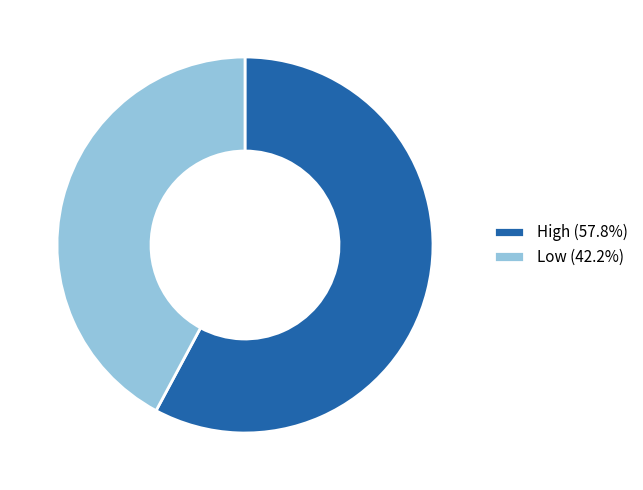

What is the largest slice in the pie chart?

High